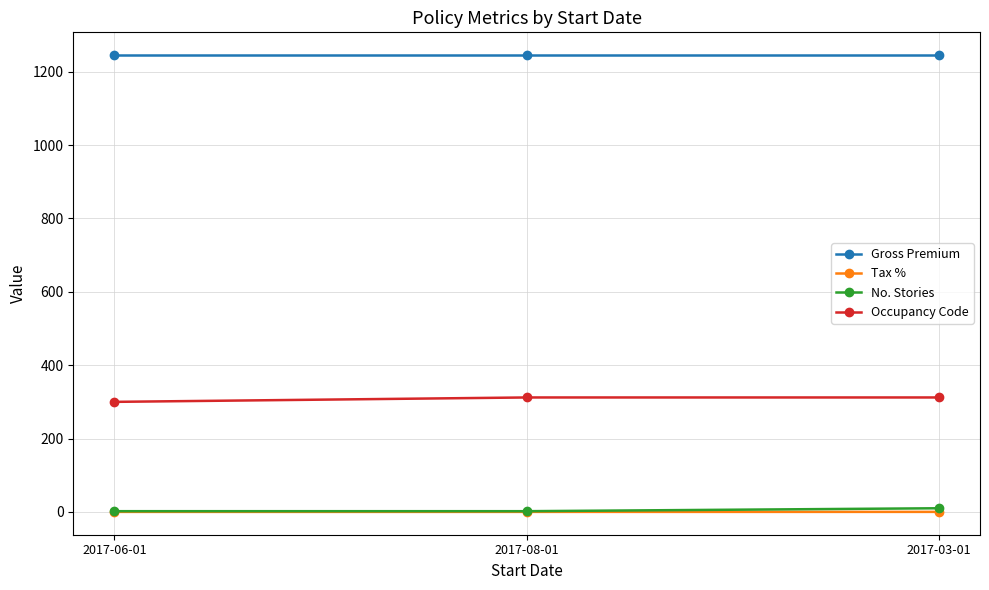

Is the value of Tax % at 2017-03-01 greater than the value of Gross Premium at 2017-06-01?

No